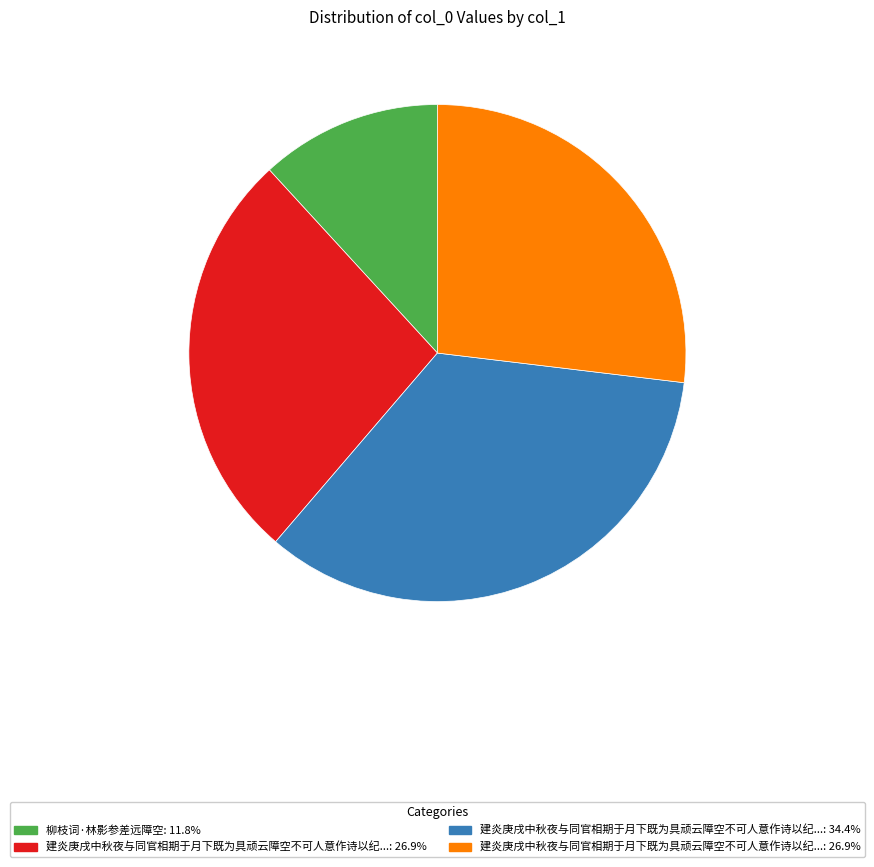

Does any single category account for the majority?

No